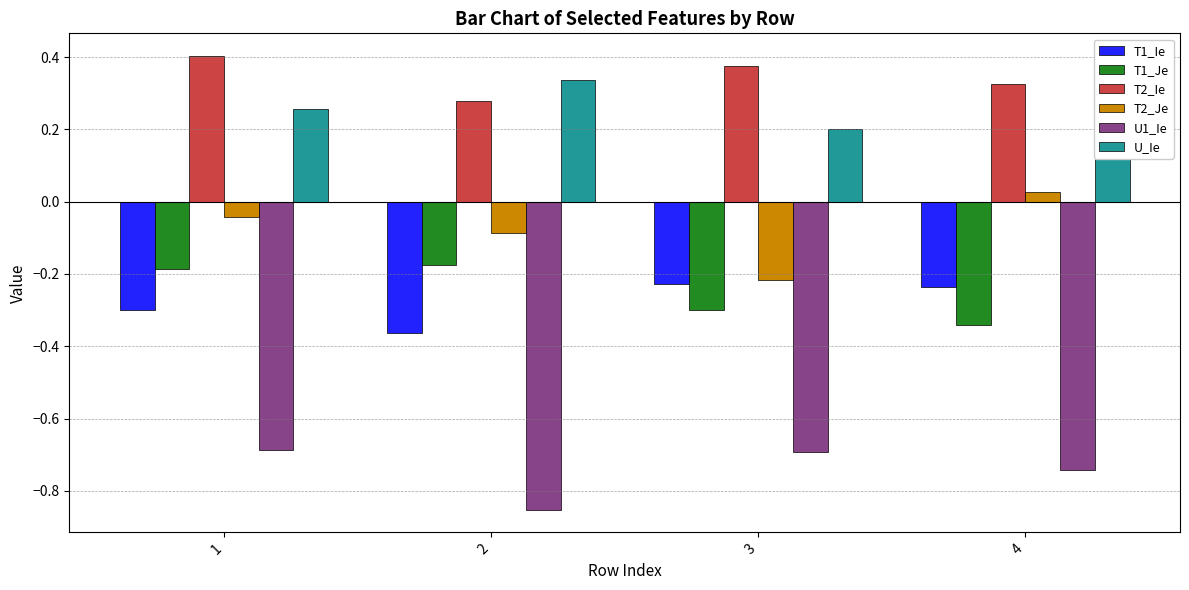

True or false: U_Ie has a value of 0.2 at 3.

True